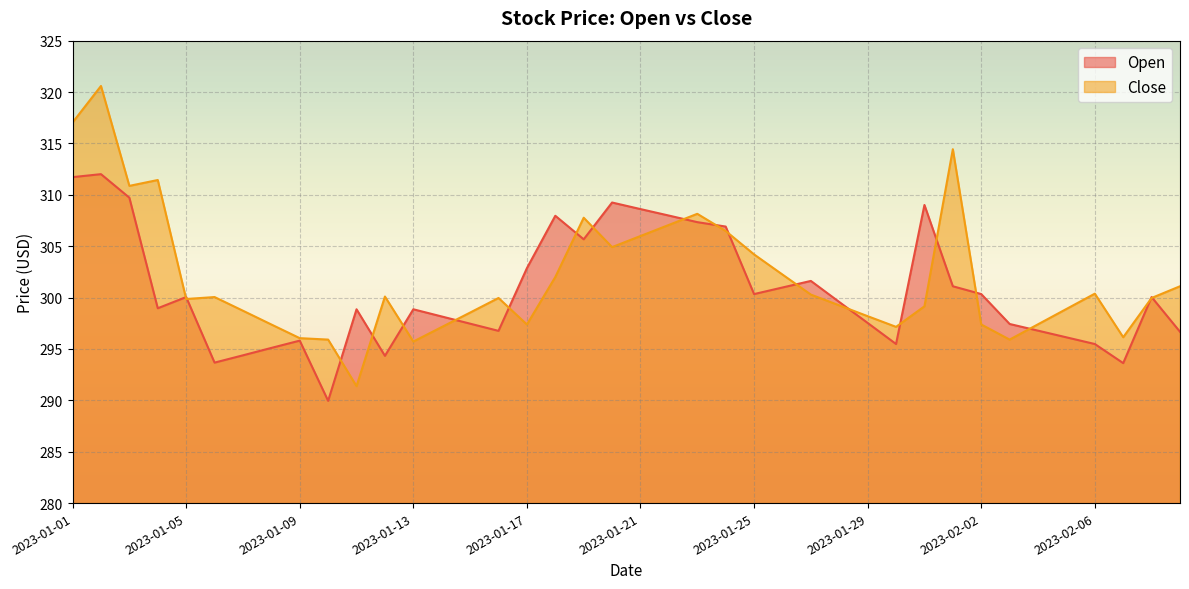

What is the total value across all series at 2023-02-05?

595.0